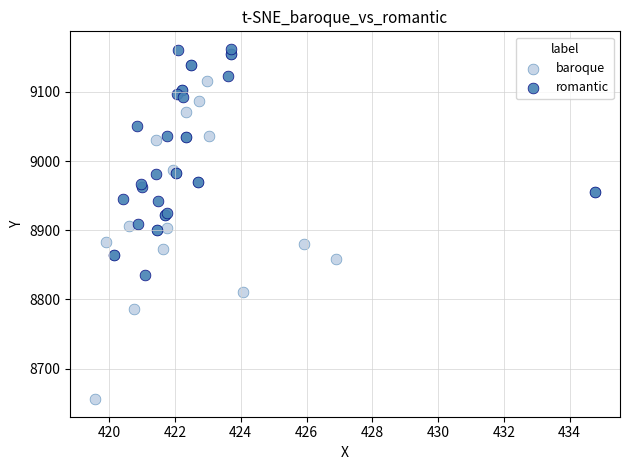

What are all the series names shown in the legend?

baroque, romantic